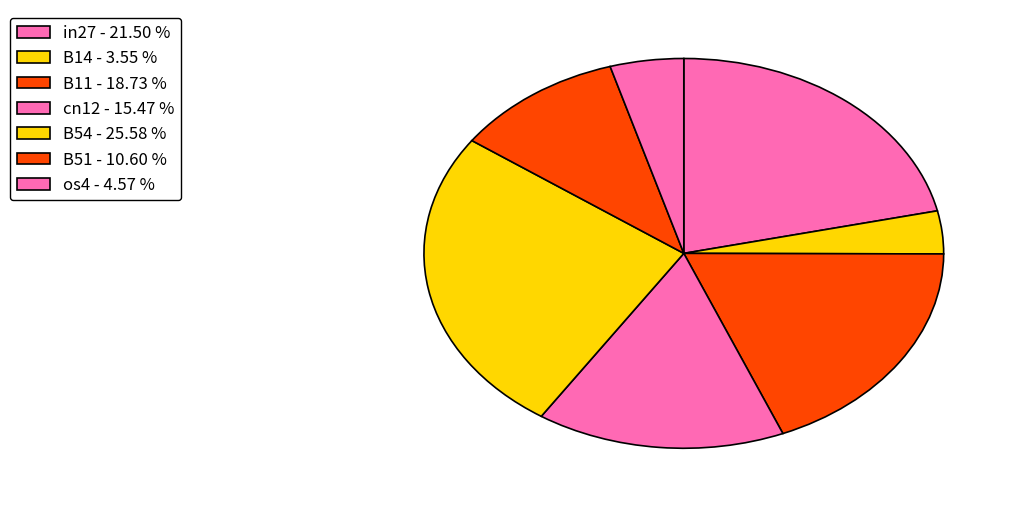

Does any single category account for the majority?

No